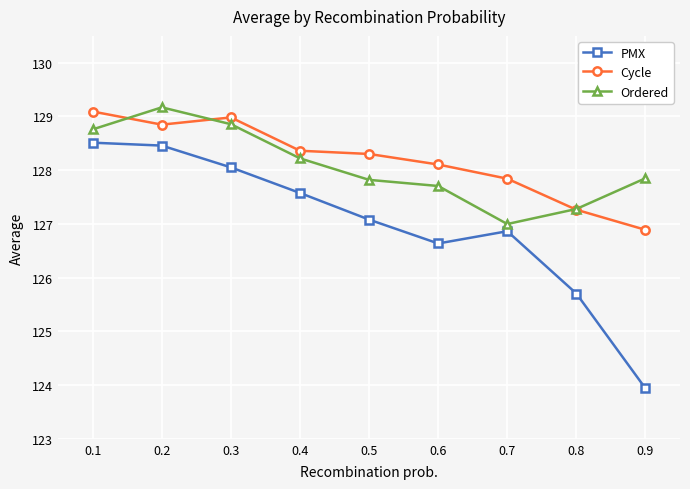

Which category has the highest value in the Ordered series?

0.2